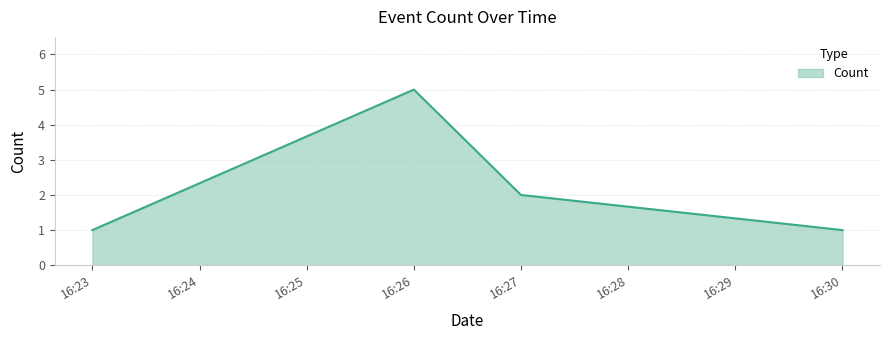

What is the change in value from 16:26 to 16:30?

-4